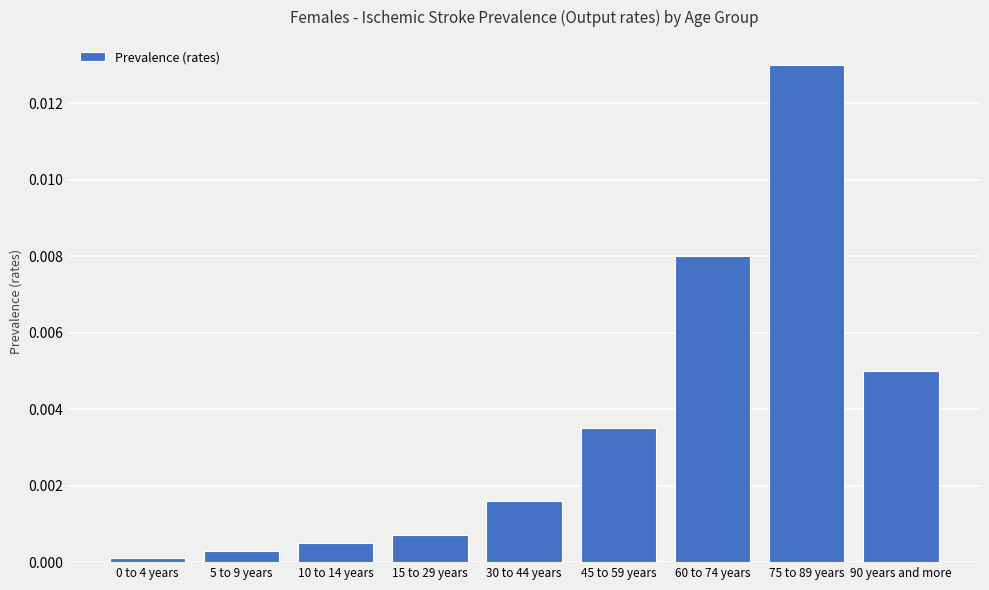

How many bars are there in total?

9